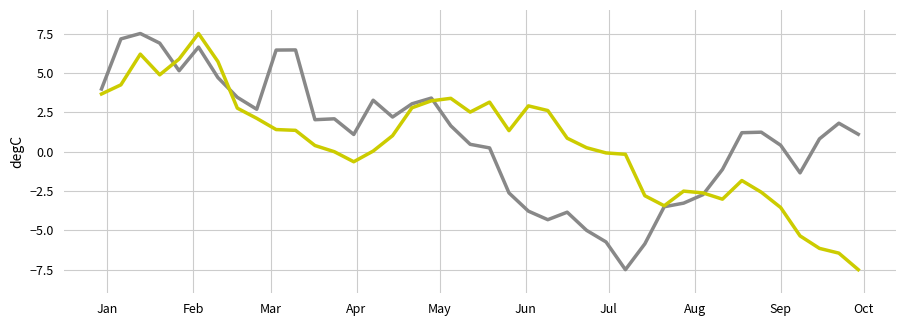

What is the smallest value displayed?

-7.5